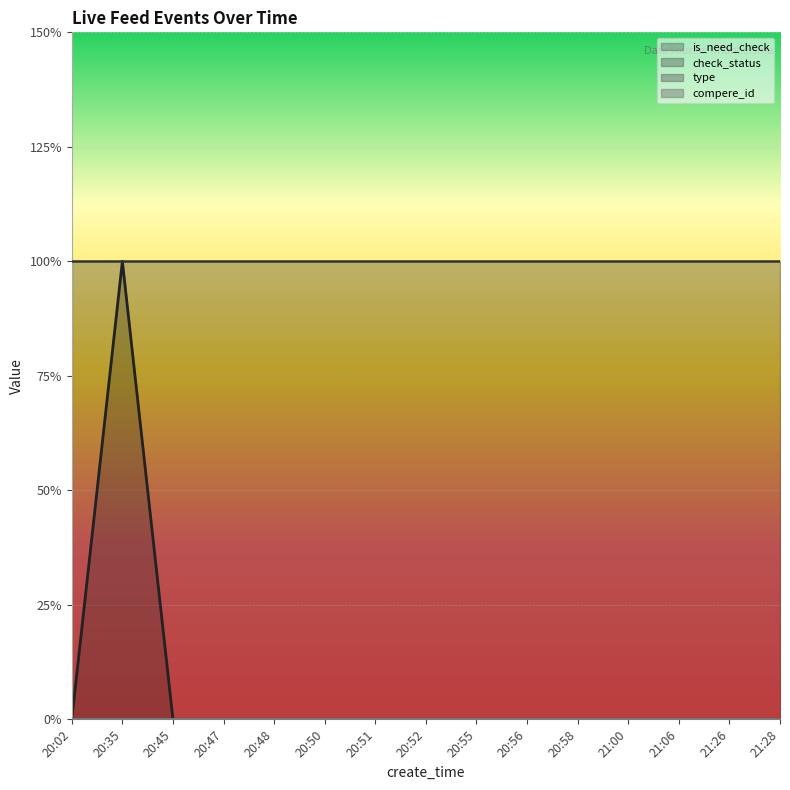

True or false: type has more than 0 points higher than both neighbors.

False